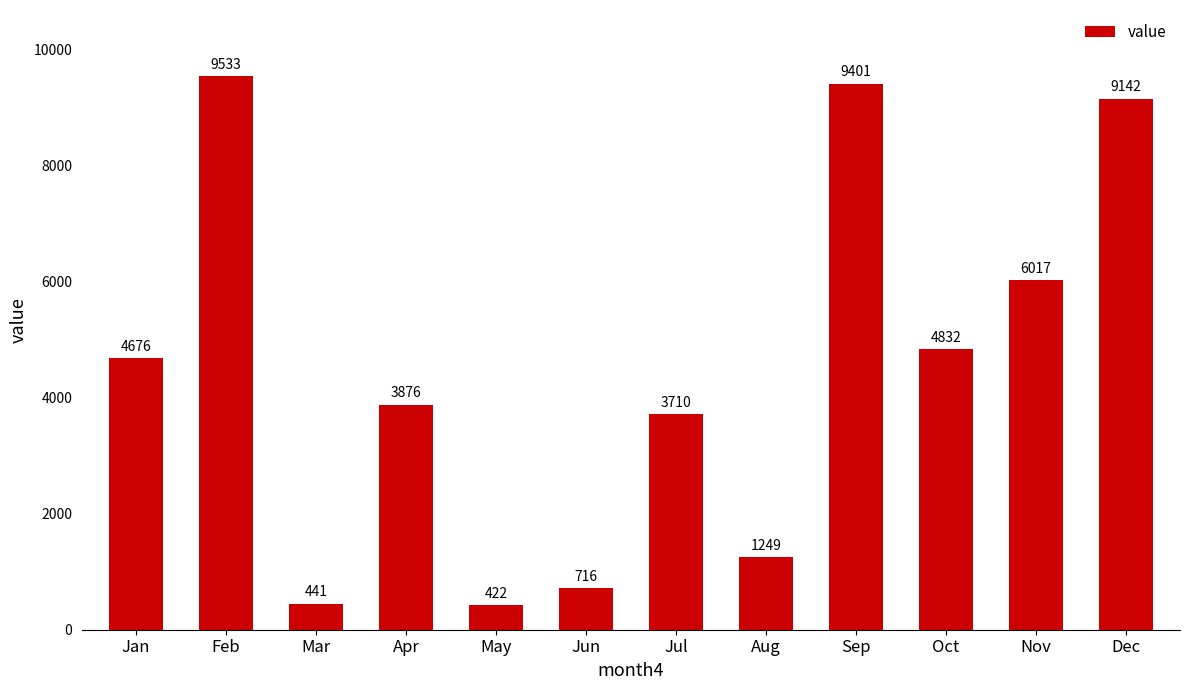

Rank the categories by value from highest to lowest.

Feb, Sep, Dec, Nov, Oct, Jan, Apr, Jul, Aug, Jun, Mar, May